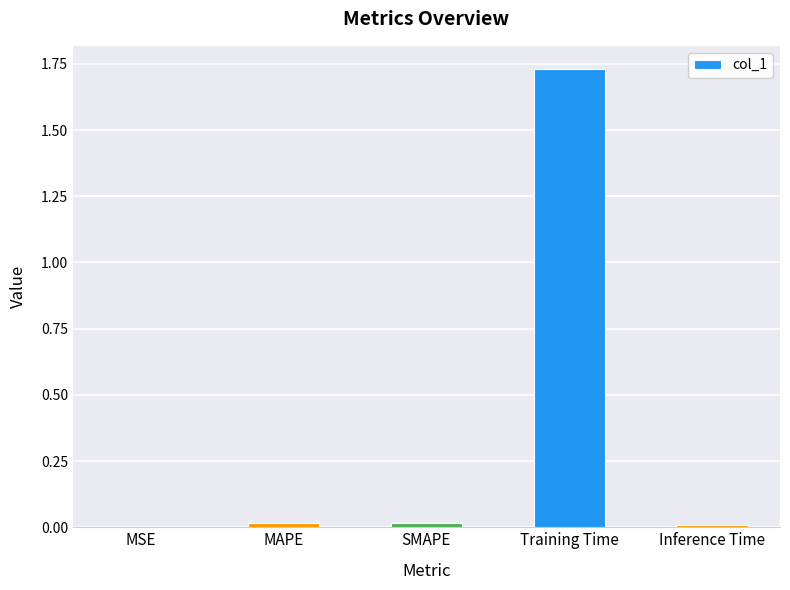

How many distinct data groups are displayed?

1